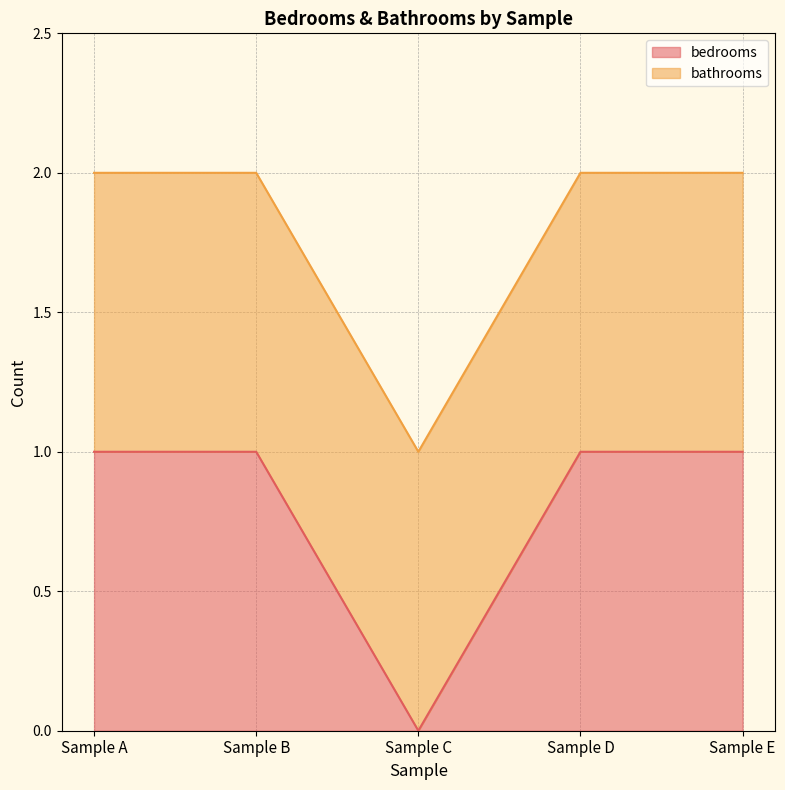

The bedrooms series shows 0 at Sample C. True or false?

True